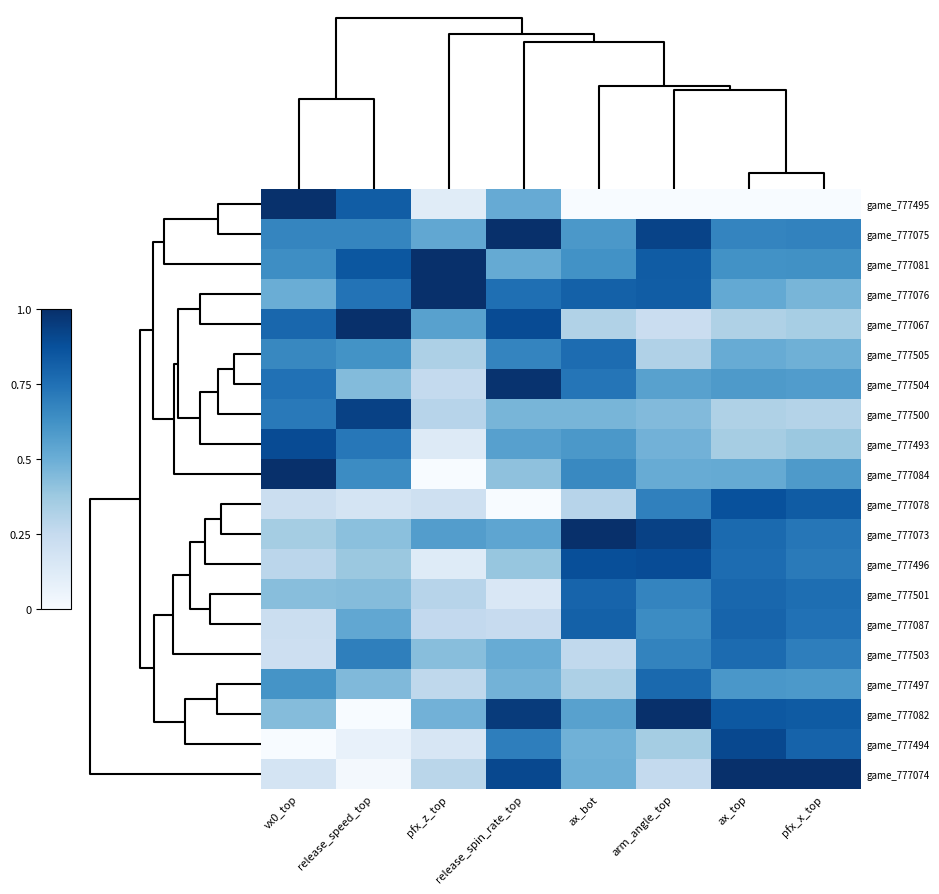

How many distinct data groups are displayed?

20